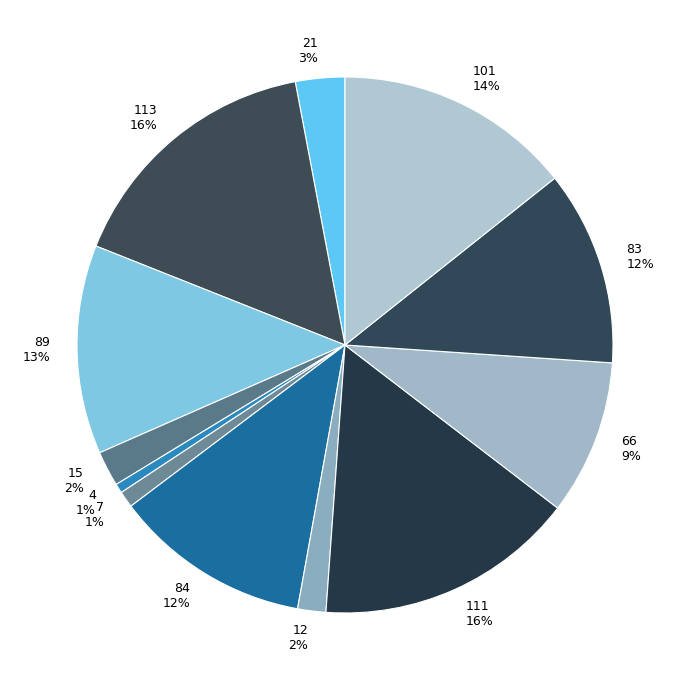

Is the sum of 7 and 83 greater than half?

No